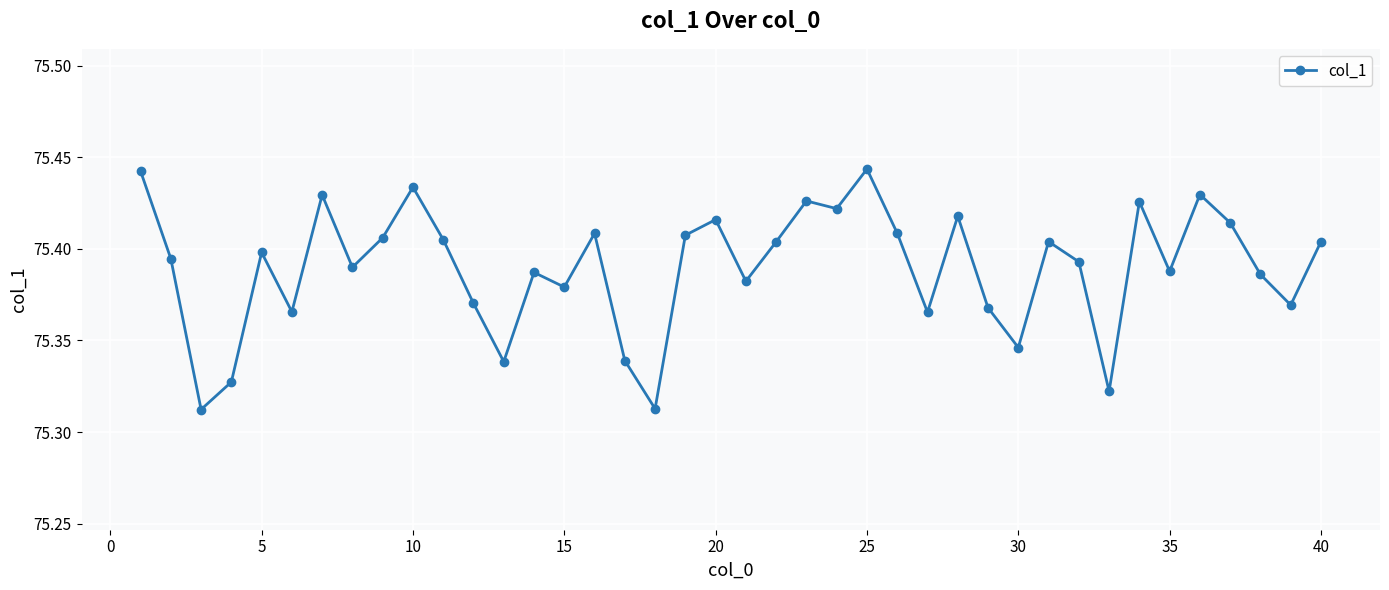

True or false: there are more than 1 points higher than both neighbors.

True